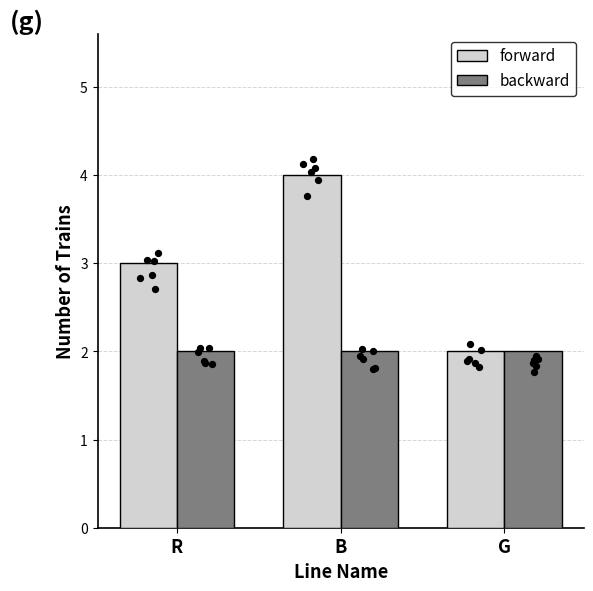

At how many categories does at least one series exceed 3?

1